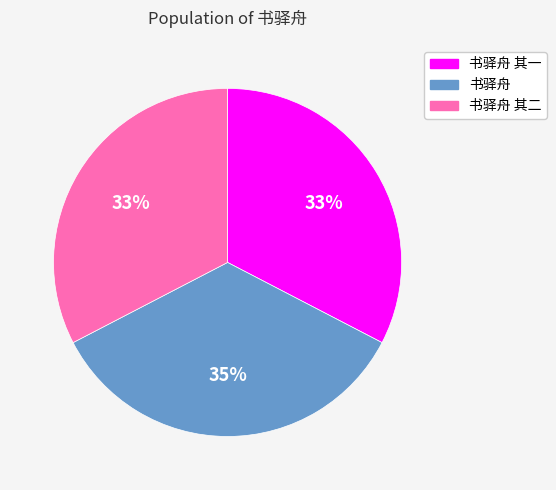

Count the number of slices in the pie.

3